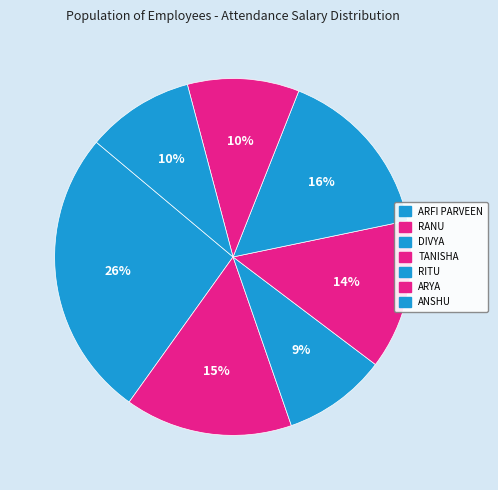

Is DIVYA the majority of the pie?

No